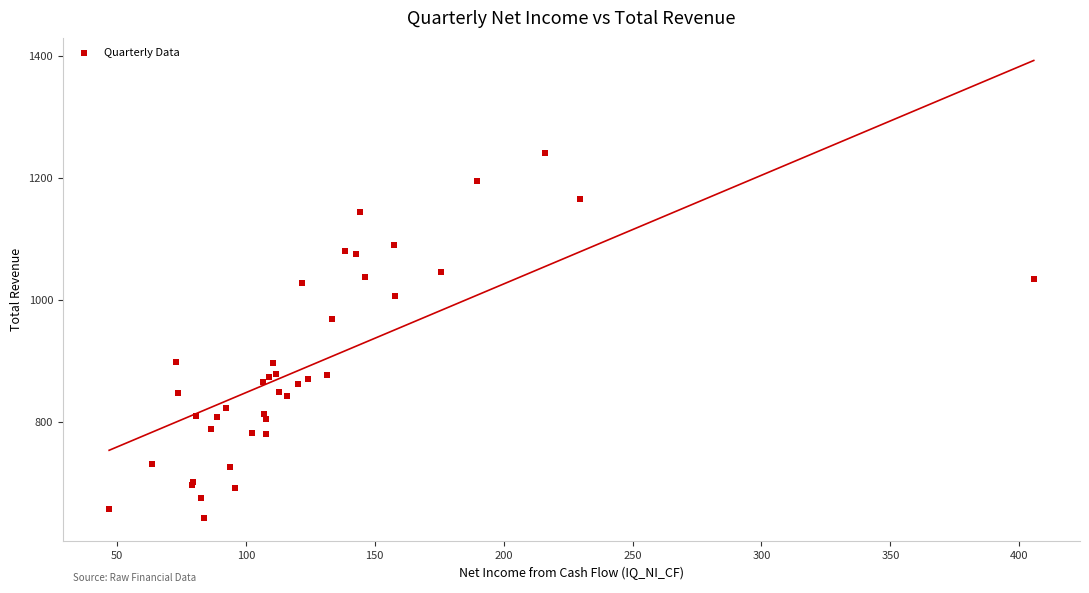

What Y value in the scatter plot is closest to 941?

967.9